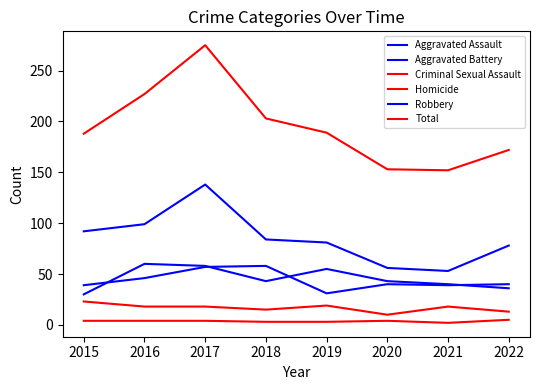

Reading left to right, extract all data points from this chart.

Aggravated Assault: 30	60	58	43	55	43	40	36
Aggravated Battery: 39	46	57	58	31	40	39	40
Criminal Sexual Assault: 23	18	18	15	19	10	18	13
Homicide: 4	4	4	3	3	4	2	5
Robbery: 92	99	138	84	81	56	53	78
Total: 188	227	275	203	189	153	152	172